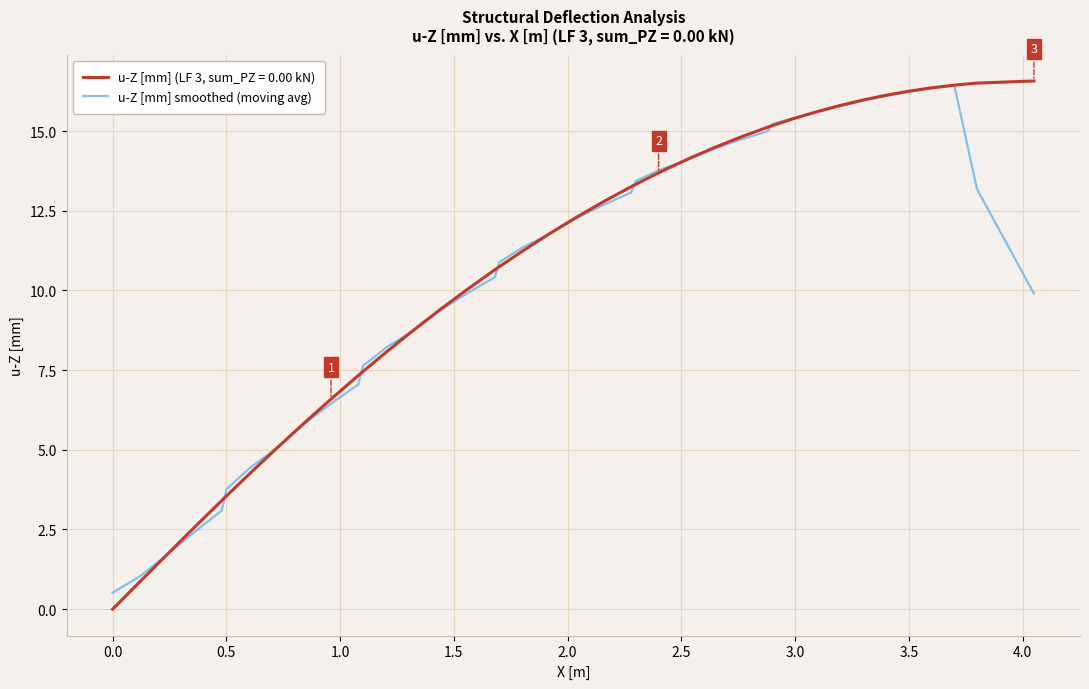

Which series has the largest range (max minus min)?

u-Z [mm] (LF 3, sum_PZ = 0.00 kN)